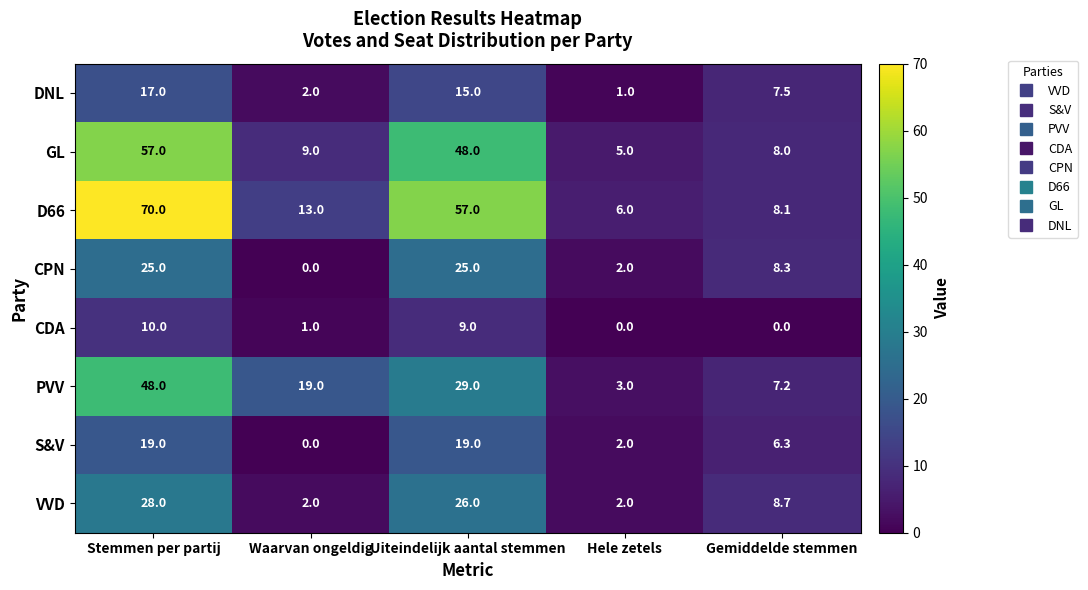

What is the difference between the maximum and second lowest values in the D66 series?

61.9